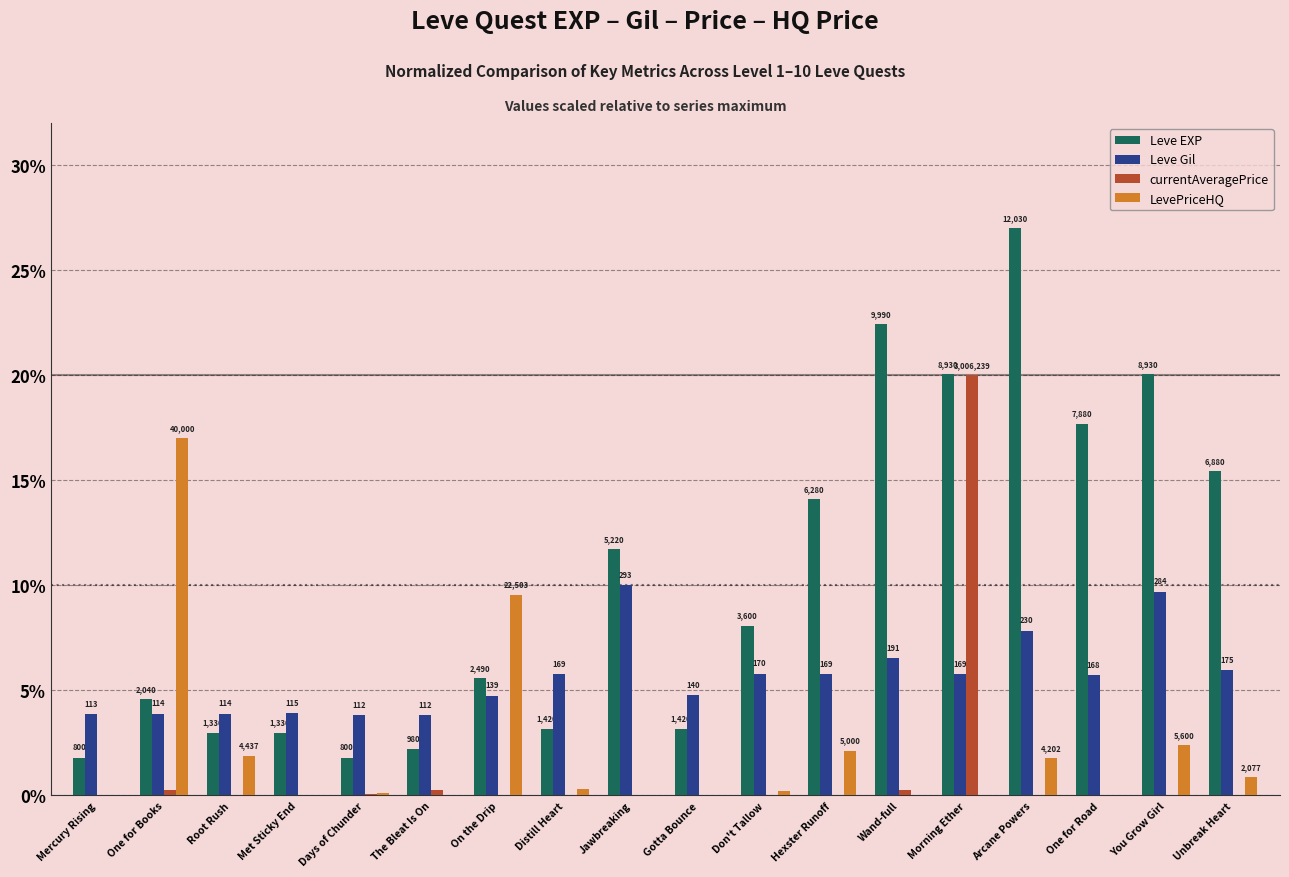

Is it true that LevePriceHQ equals 6.6 at On the Drip?

False